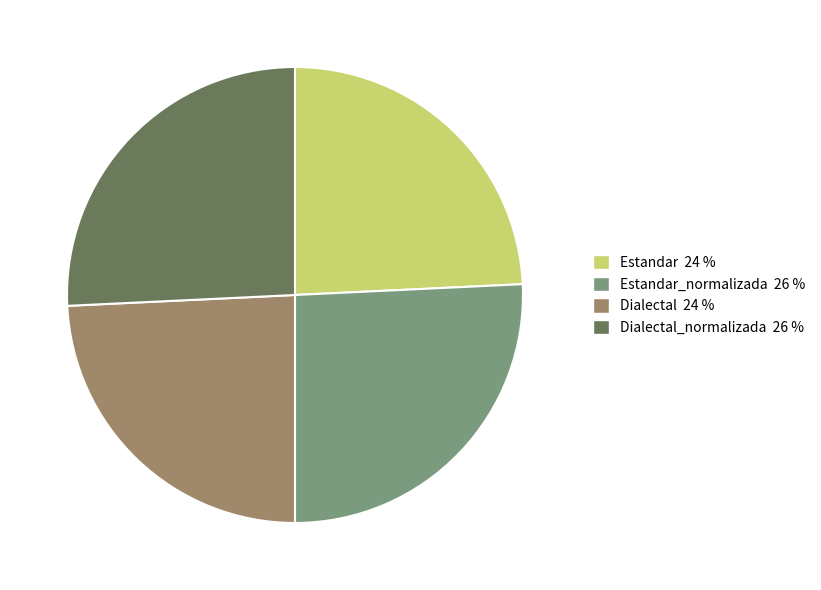

Is there a majority slice in this chart?

No